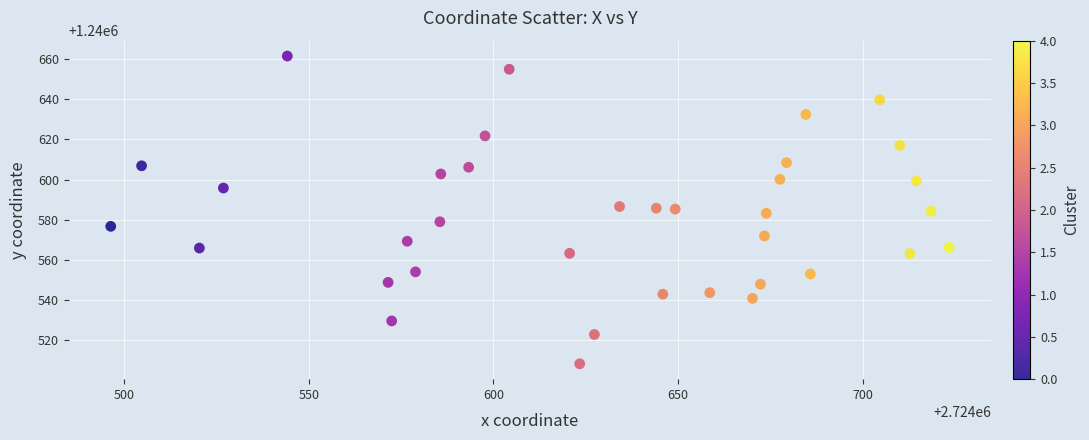

What is the range of X values (max minus min)?

226.9